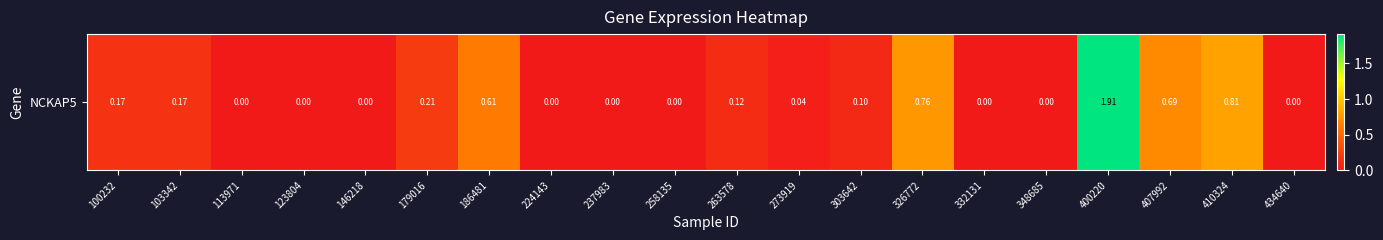

True or false: the data shows -1.1 at 113971.

False